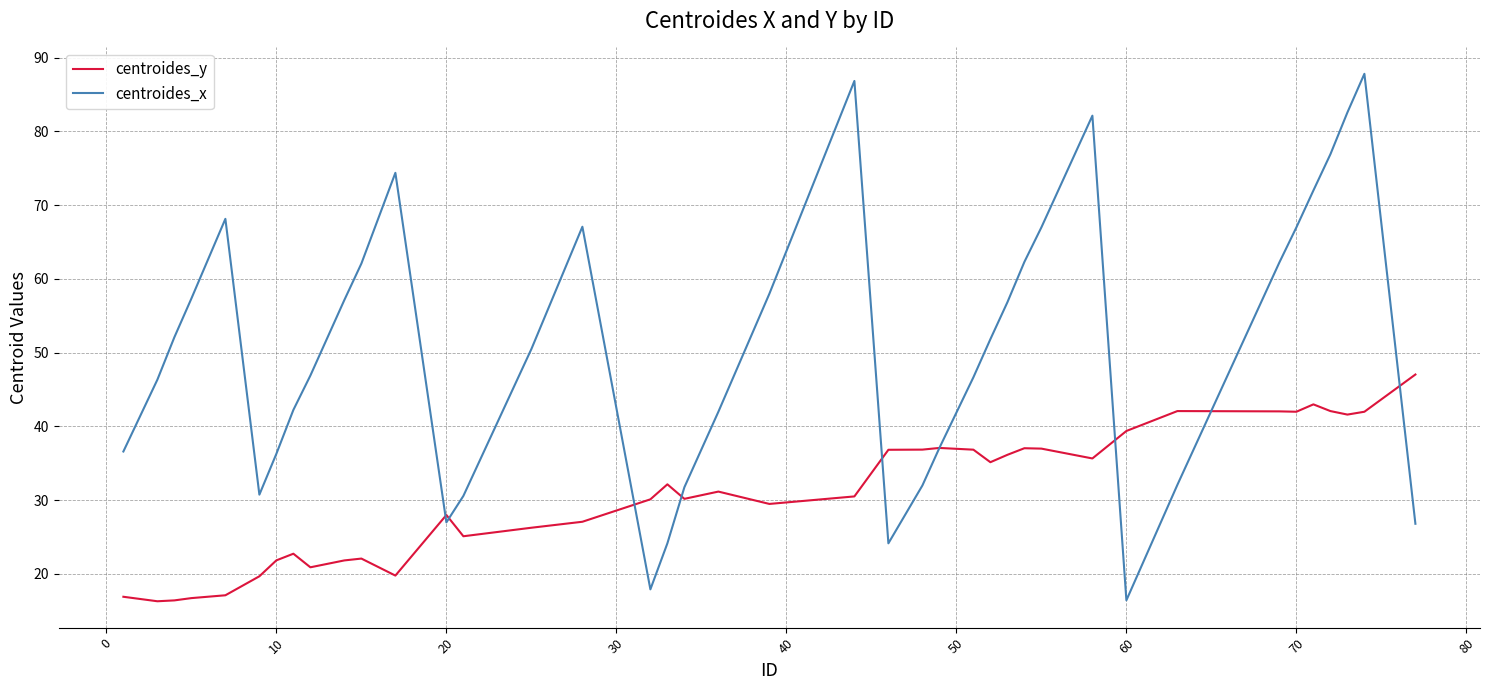

List the series in order of their overall mean, lowest first.

centroides_y, centroides_x